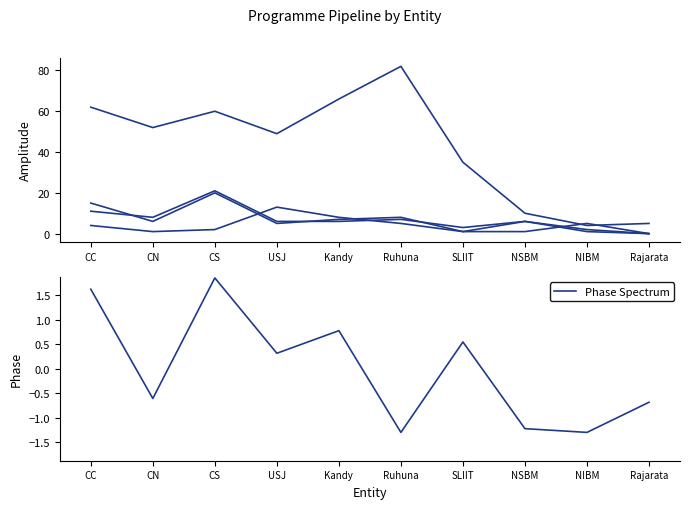

Reading left to right, extract all data points from this chart.

APL (Total): CC=62.0	CN=52.0	CS=60.0	USJ=49.0	Kandy=66.0	Ruhuna=82.0	SLIIT=35.0	NSBM=10.0	NIBM=4.0	Rajarata=5.0
ACC (Total): CC=11.0	CN=8.0	CS=21.0	USJ=6.0	Kandy=6.0	Ruhuna=7.0	SLIIT=3.0	NSBM=6.0	NIBM=2.0	Rajarata=0.0
APD (Total): CC=15.0	CN=6.0	CS=20.0	USJ=5.0	Kandy=7.0	Ruhuna=8.0	SLIIT=1.0	NSBM=6.0	NIBM=1.0	Rajarata=0.0
REA (Total): CC=4.0	CN=1.0	CS=2.0	USJ=13.0	Kandy=8.0	Ruhuna=5.0	SLIIT=1.0	NSBM=1.0	NIBM=5.0	Rajarata=0.0
Phase Spectrum: CC=1.6	CN=-0.6	CS=1.8	USJ=0.3	Kandy=0.8	Ruhuna=-1.3	SLIIT=0.5	NSBM=-1.2	NIBM=-1.3	Rajarata=-0.7